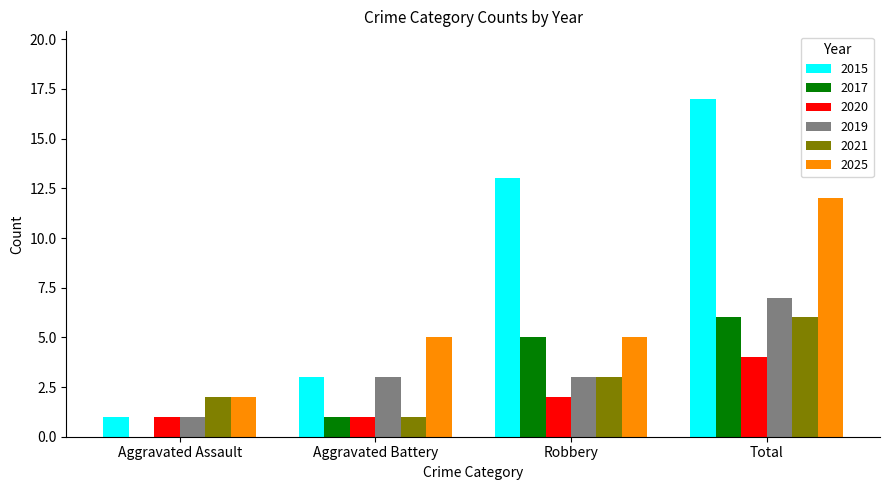

The 2019 series shows 7 at Total. True or false?

True